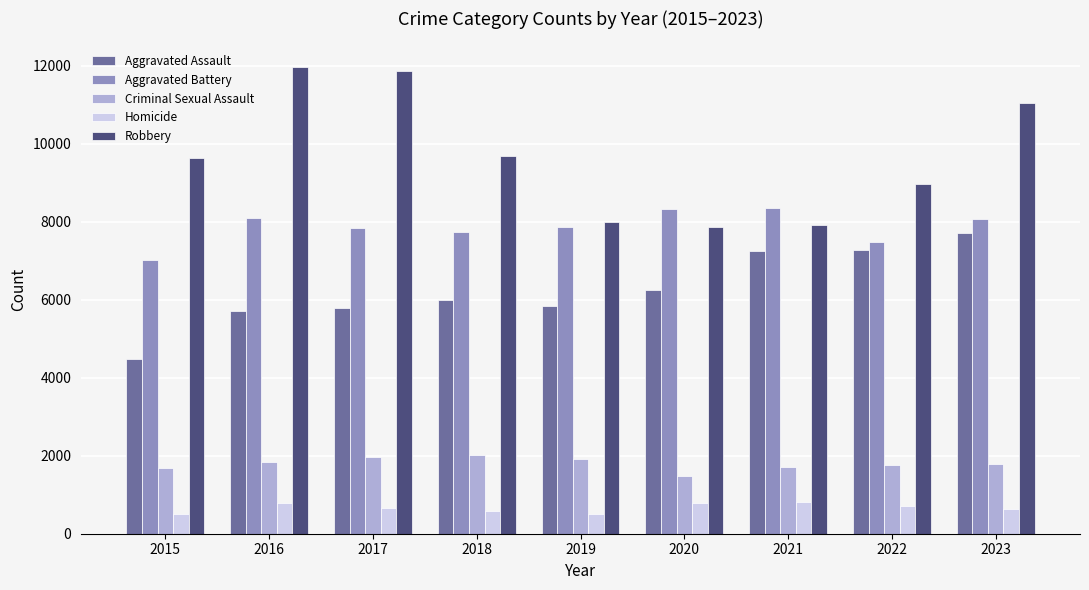

What is the difference between the Criminal Sexual Assault values at 2018 and 2023?

241